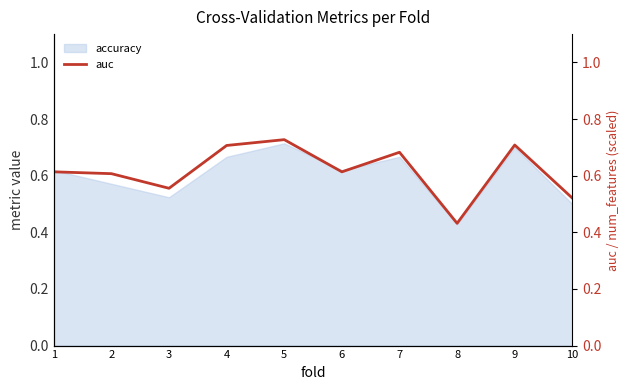

Which label corresponds to the smallest value in the chart?

8